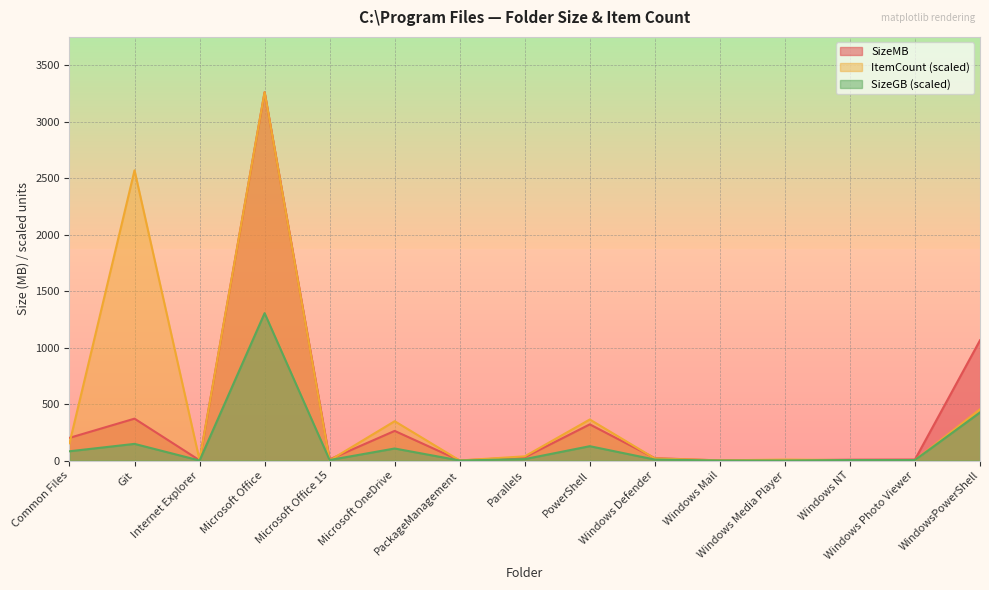

Rank the categories by SizeMB value from highest to lowest.

Microsoft Office, WindowsPowerShell, Git, PowerShell, Microsoft OneDrive, Common Files, Parallels, Windows Defender, Microsoft Office 15, Windows Photo Viewer, Windows NT, Internet Explorer, Windows Media Player, Windows Mail, PackageManagement